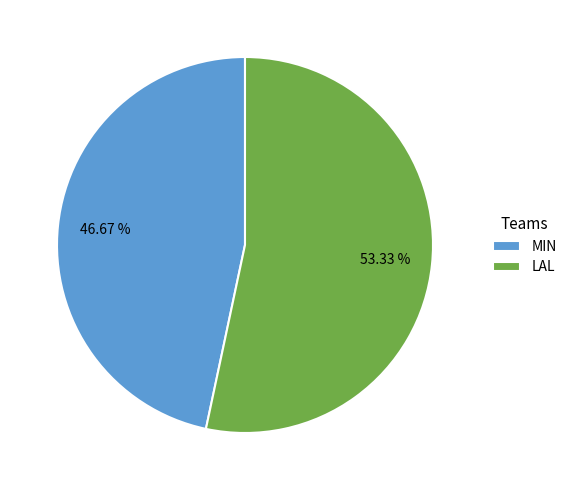

What is the majority slice?

LAL